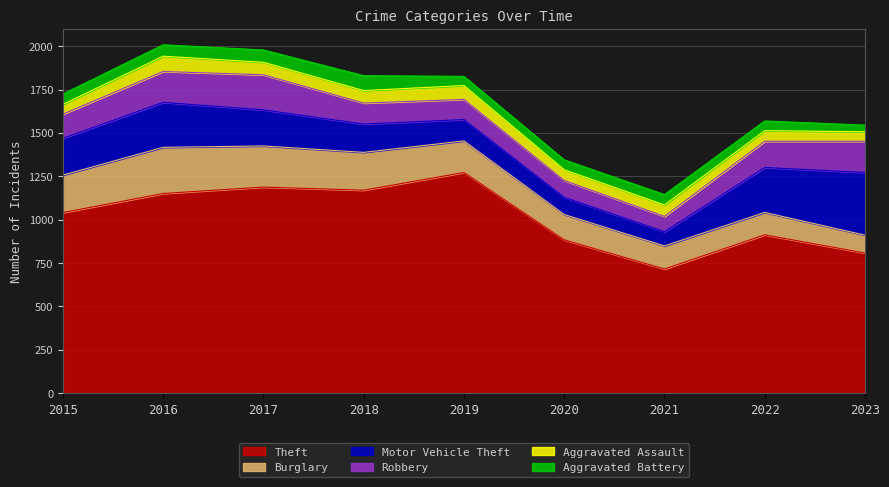

List the series in order of their peak value, highest first.

Theft, Motor Vehicle Theft, Burglary, Robbery, Aggravated Assault, Aggravated Battery